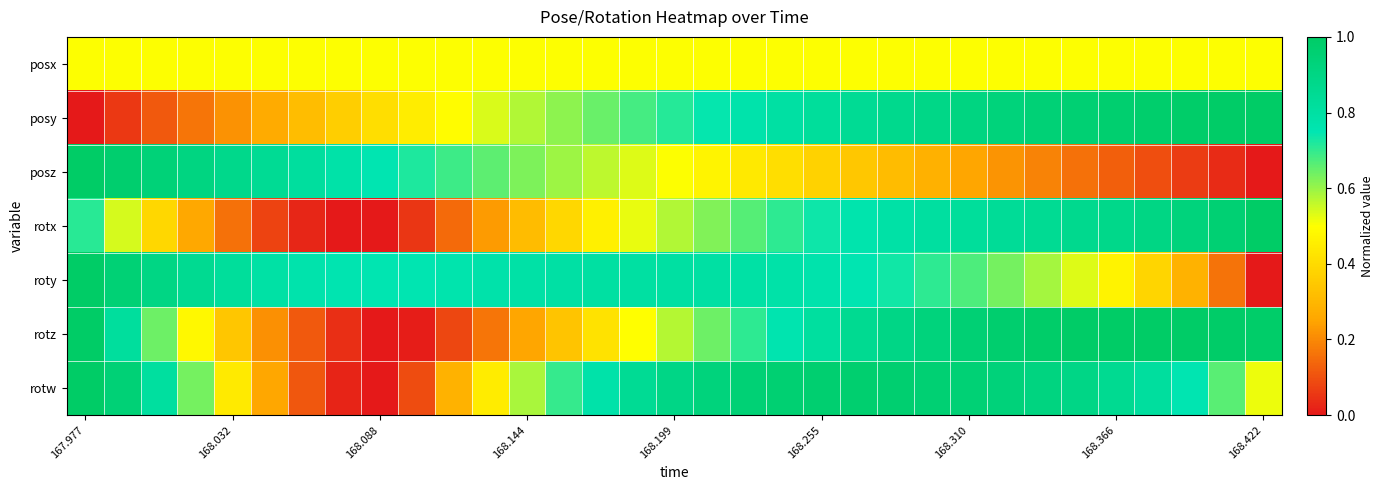

Which series has the largest range (max minus min)?

posy